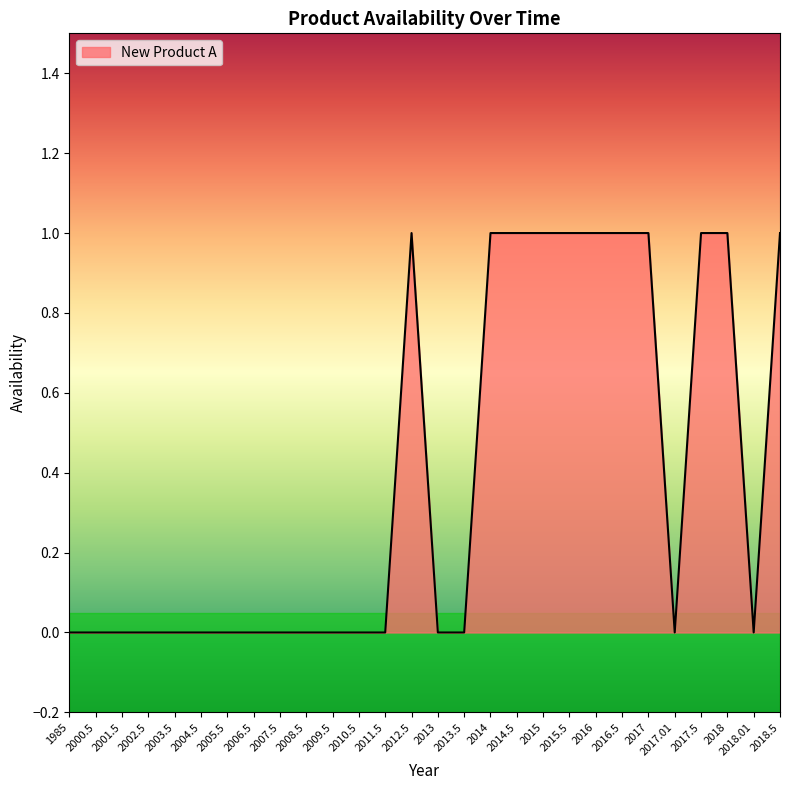

Which has a higher value, 2014.5 or 2018.01?

2014.5